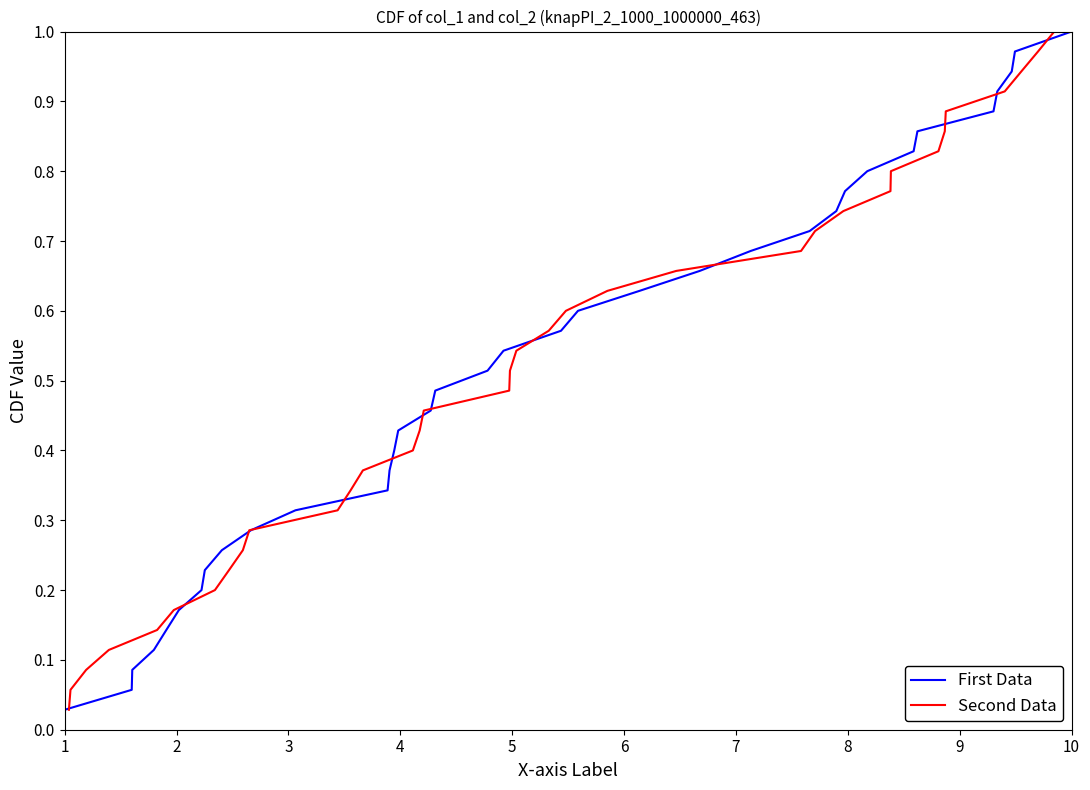

How many lines are shown in the chart?

2